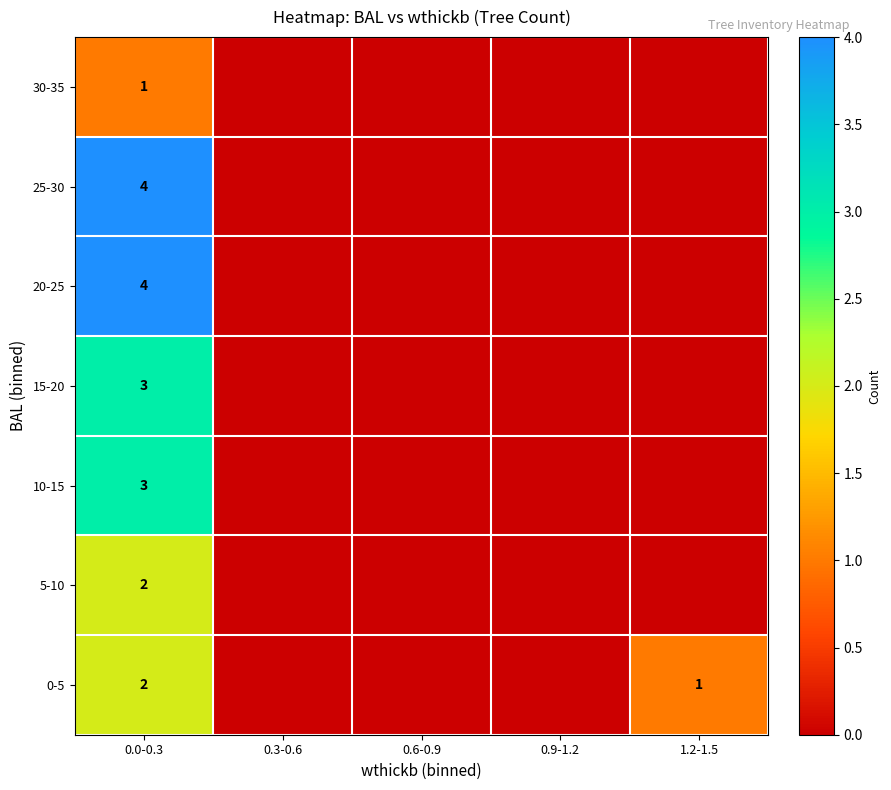

Is it true that 25-30 equals 1 at 0.0-0.3?

False